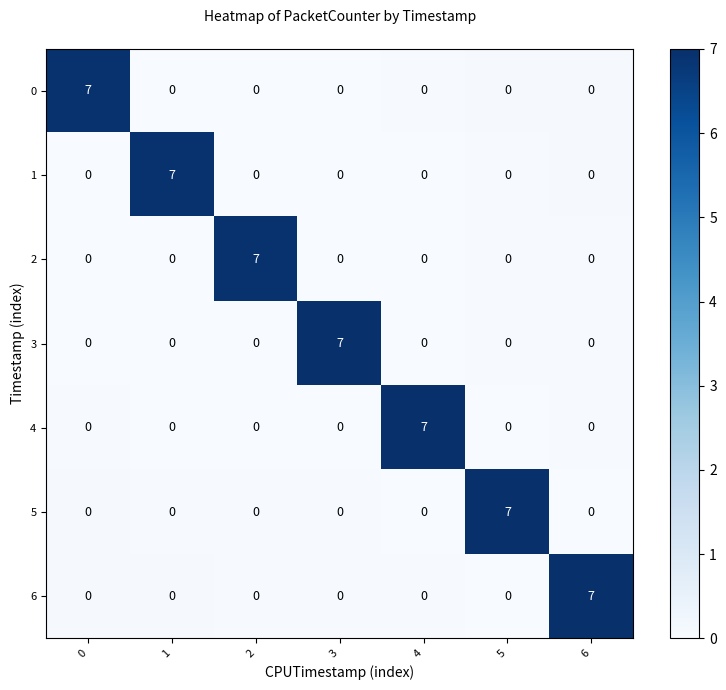

How many 3 values are between 0 and 1?

6